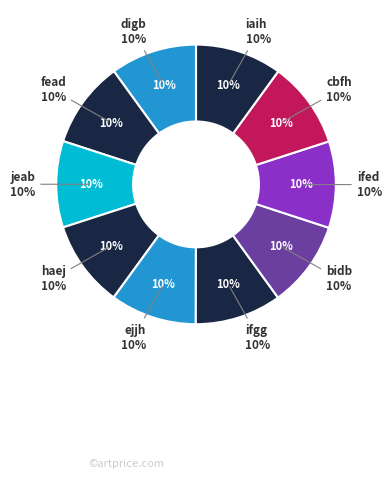

Does any single category account for the majority?

No